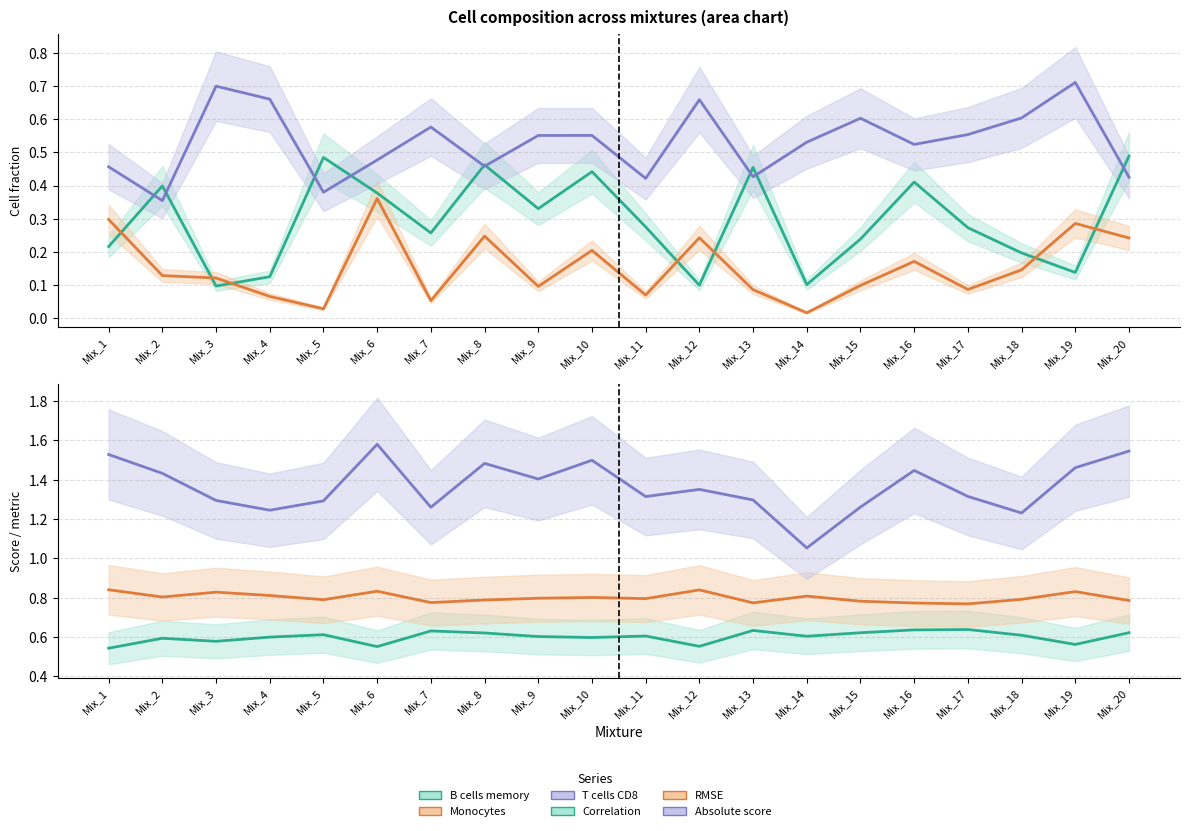

Which series has the largest range (max minus min)?

Absolute score